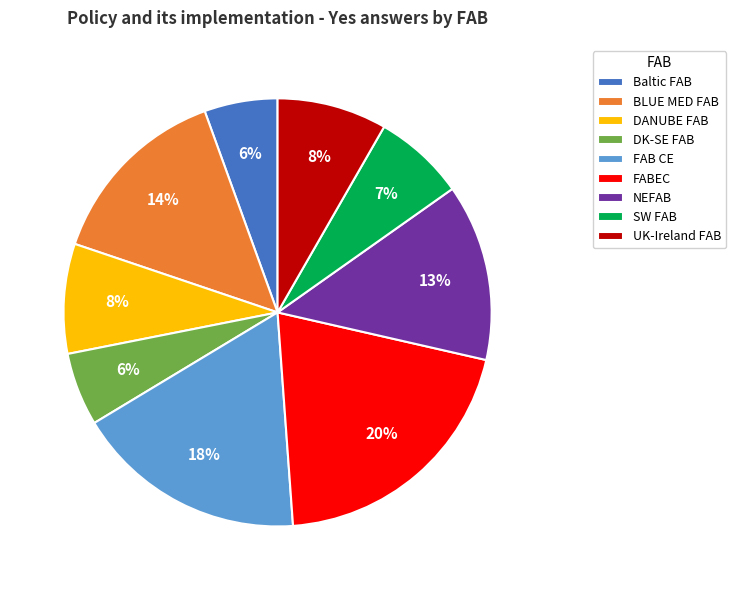

To the nearest percent, what is the difference between the Baltic FAB and FAB CE slice percentages?

12%